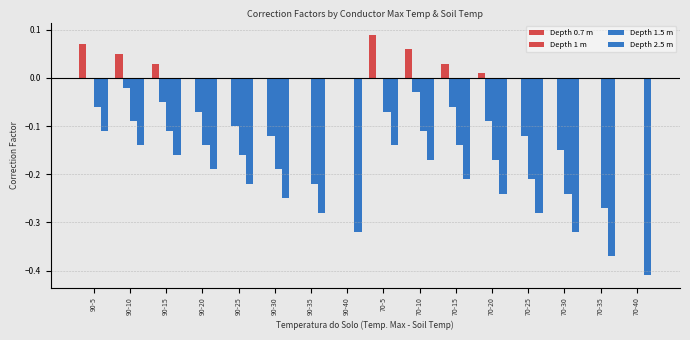

Count the Depth 0.7 m values in the range 0 to 1.

16